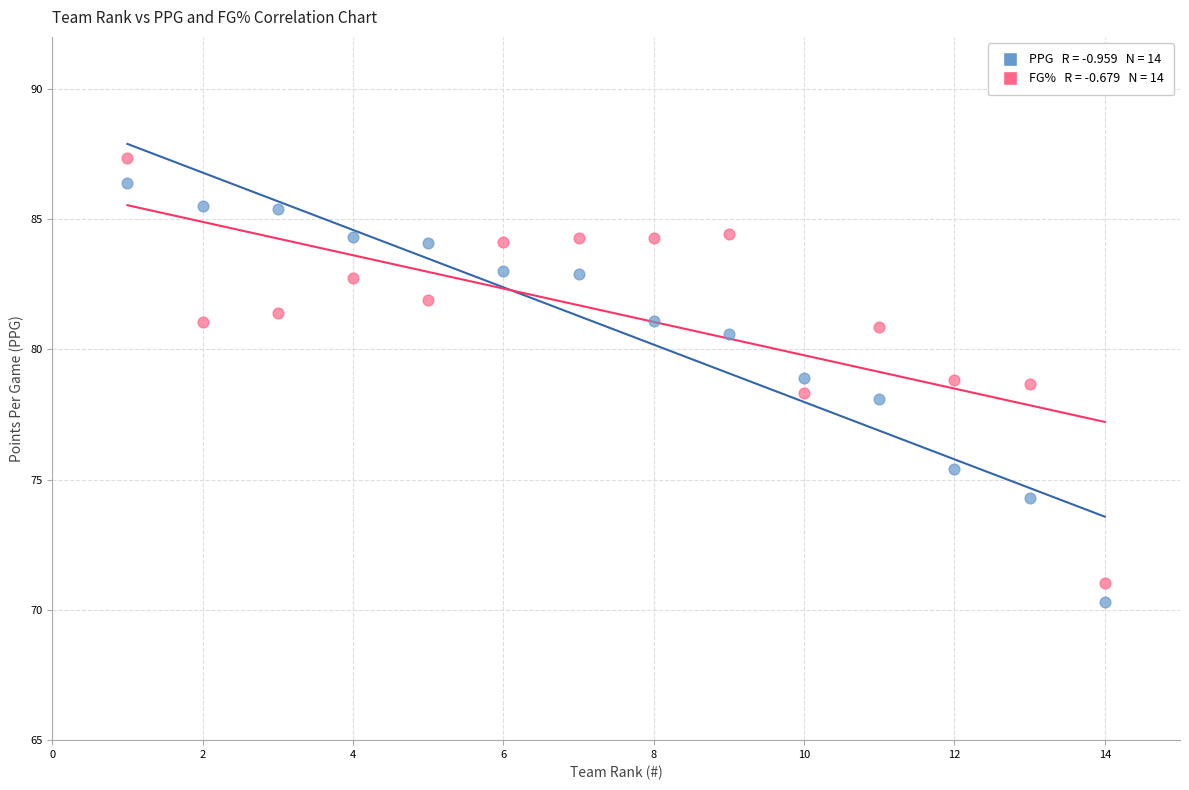

Across all data points, what is the range of Y values (max minus min)?

17.0